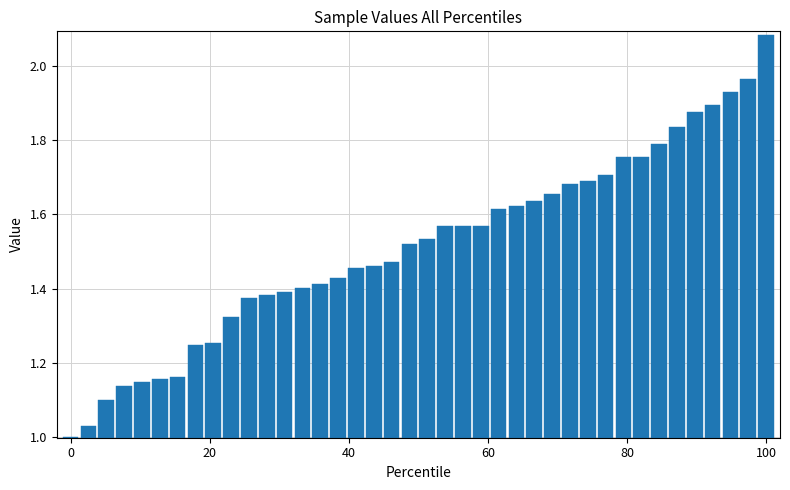

What is the sum of all values?

60.6